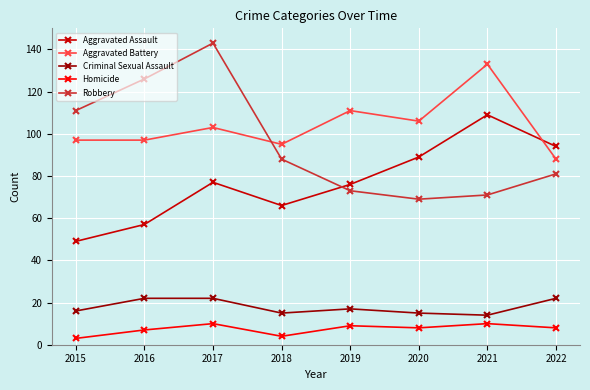

True or false: Aggravated Battery and Homicide intersect in this chart.

False